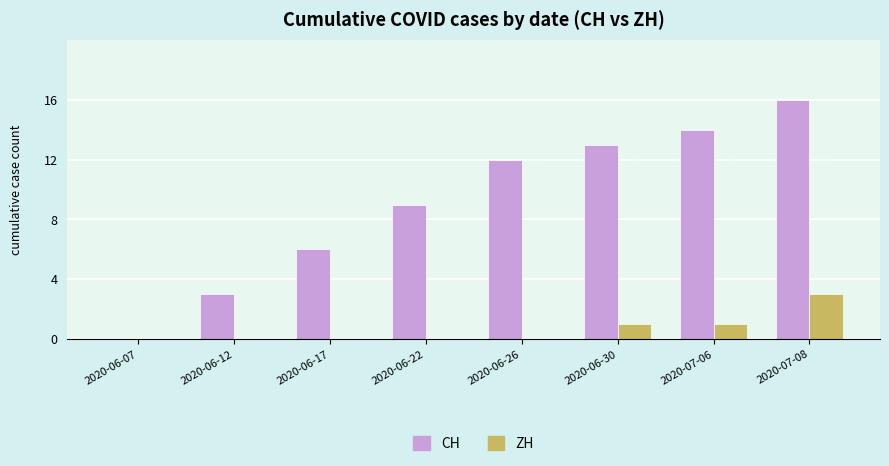

How many values in CH are above zero?

7